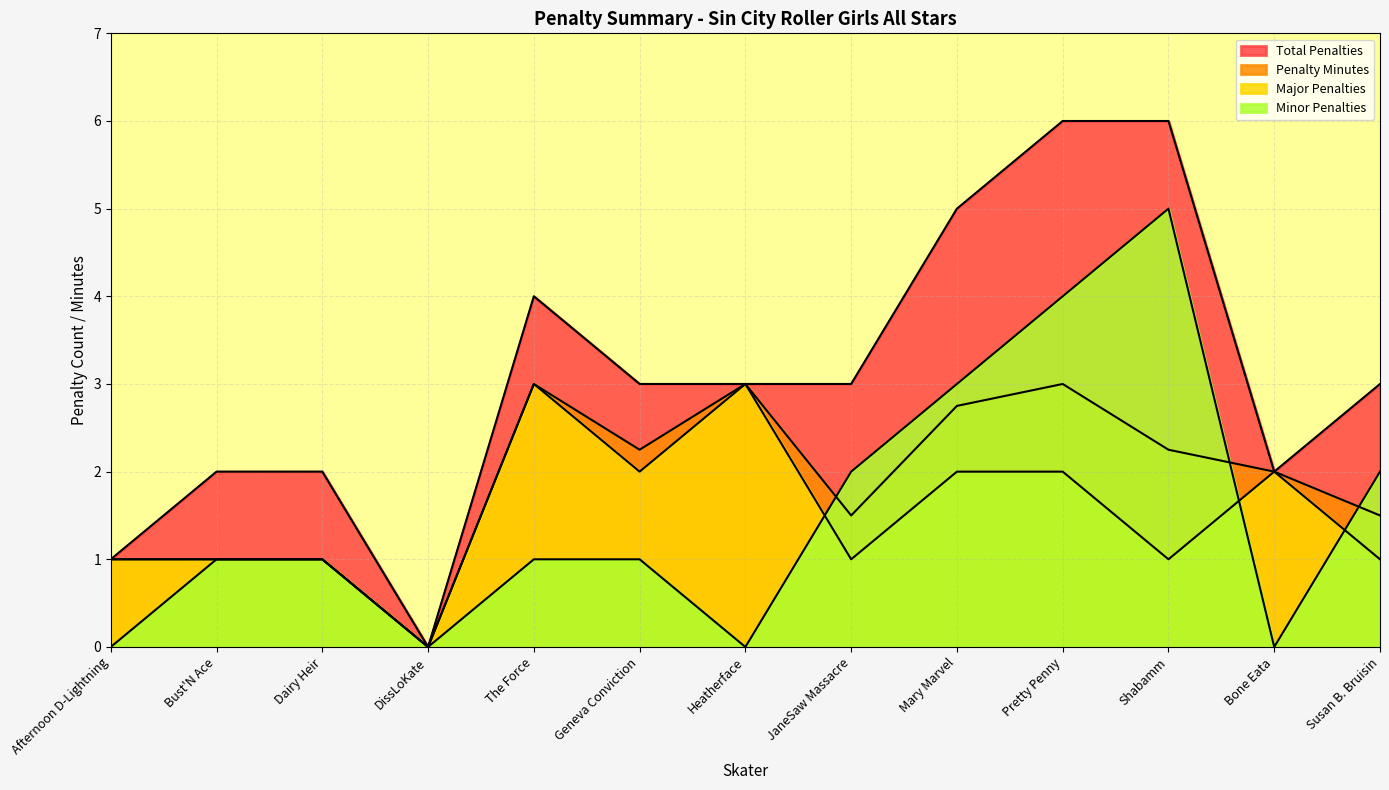

At which category does Major Penalties reach its first local valley?

DissLoKate